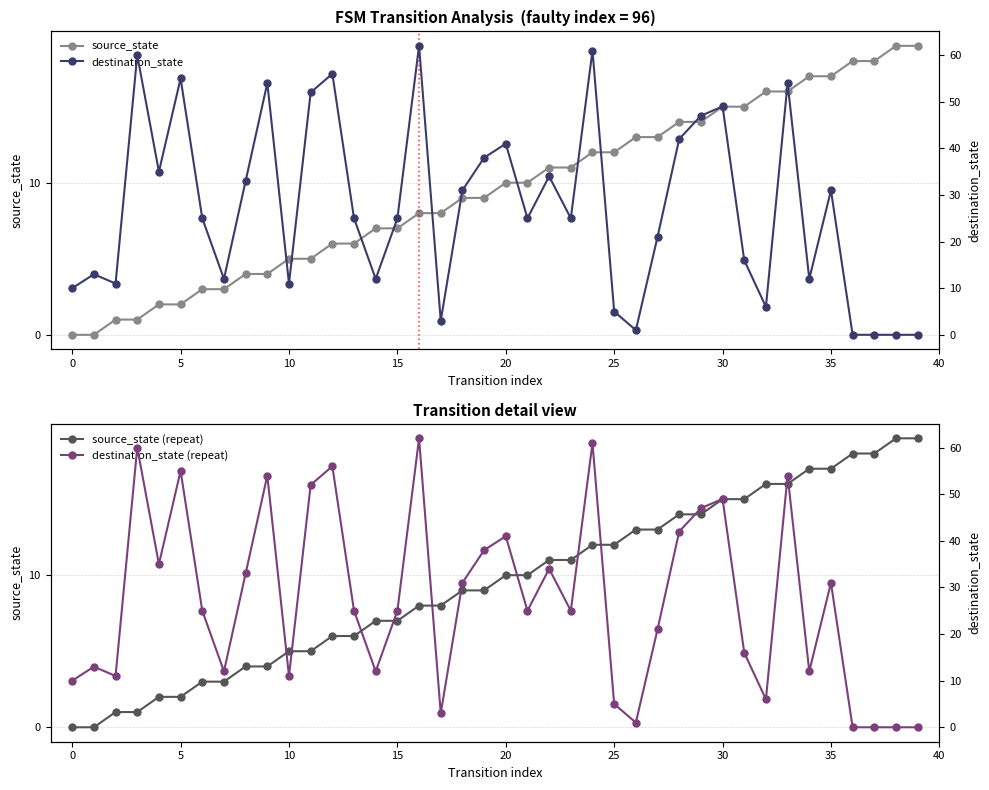

How many data points in source_state (repeat) are less than 10?

20